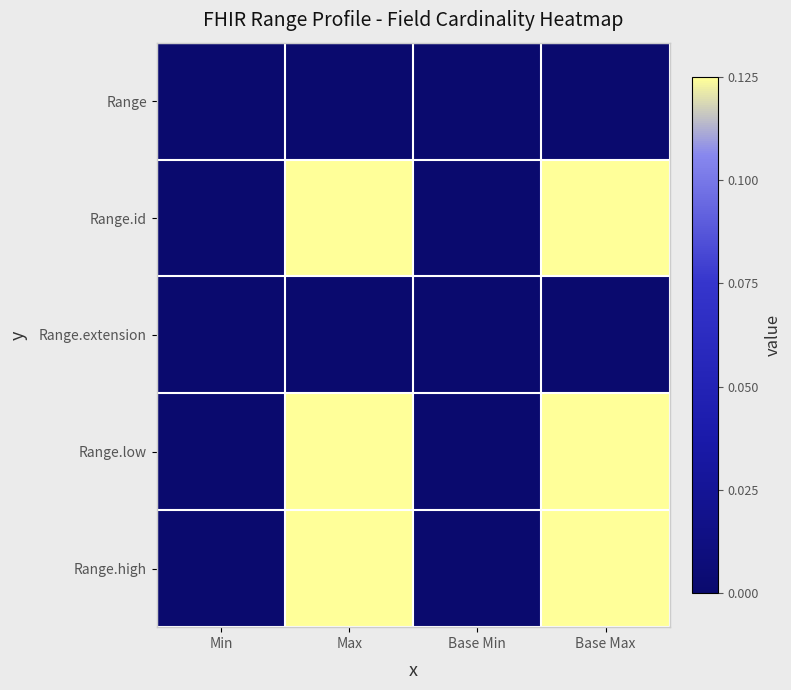

Rank the series by their maximum value, from highest to lowest.

Range.id, Range.low, Range.high, Range, Range.extension